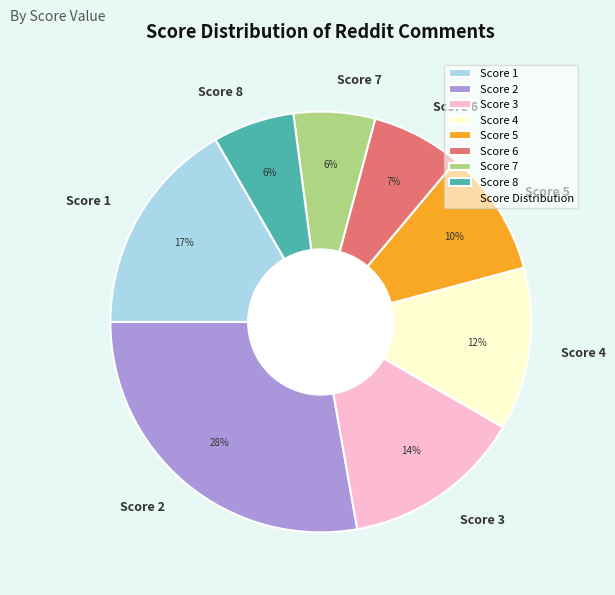

What percentage is the Score 1 slice, to the nearest percent?

17%